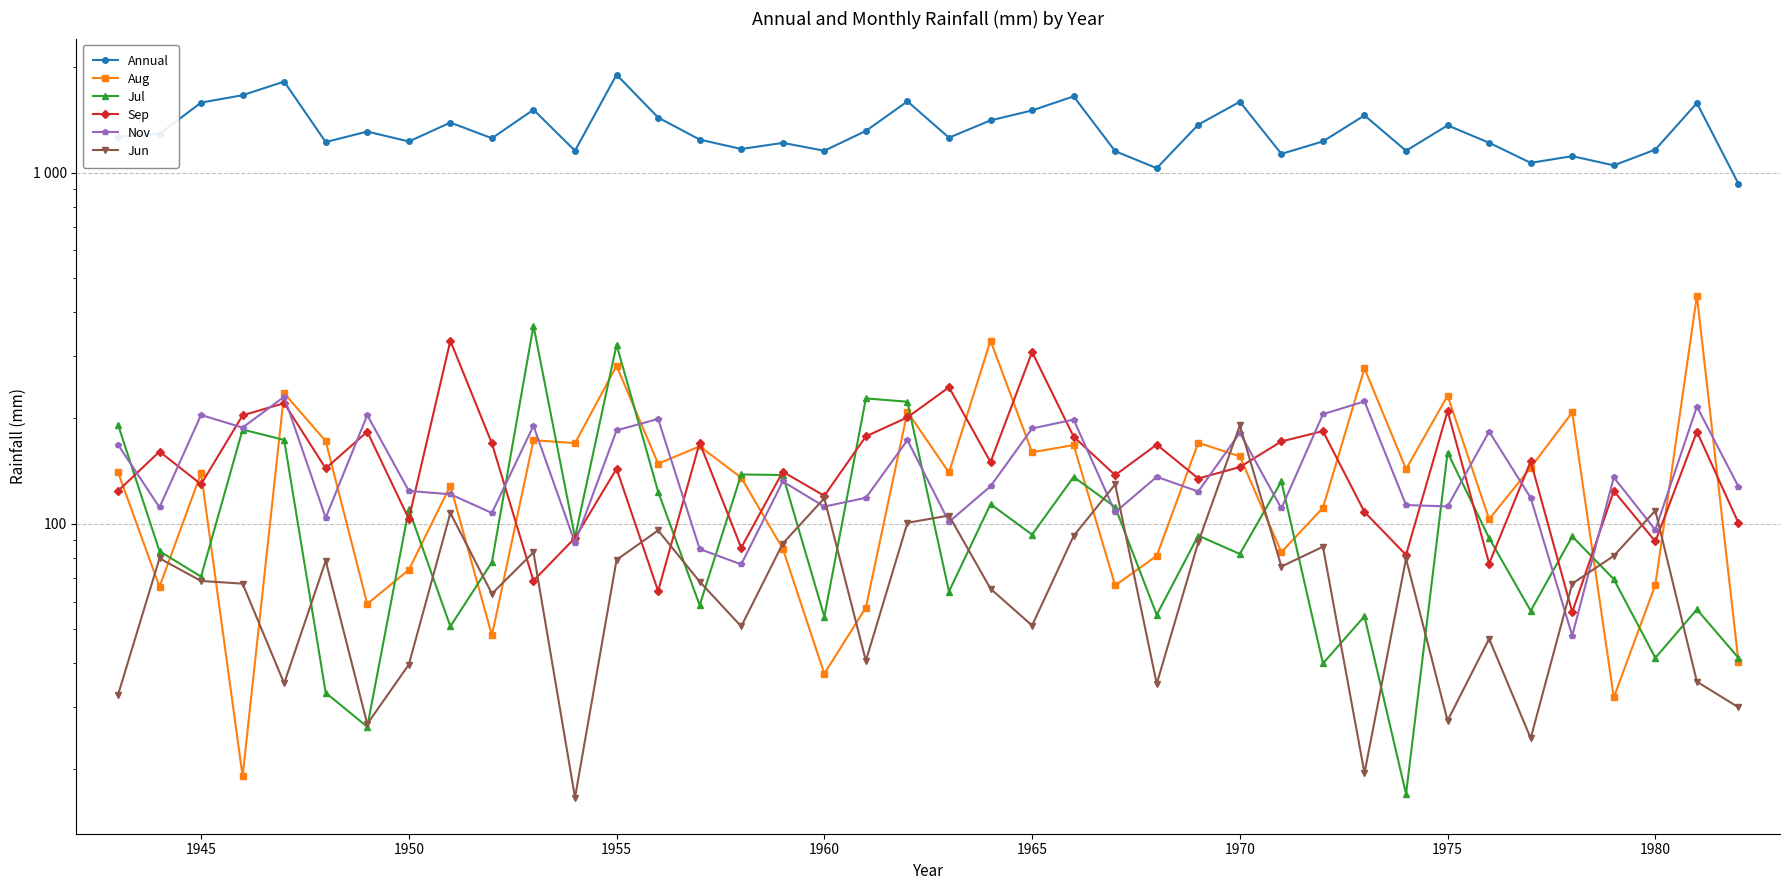

The Jul series shows 125.2 at 1940. True or false?

False